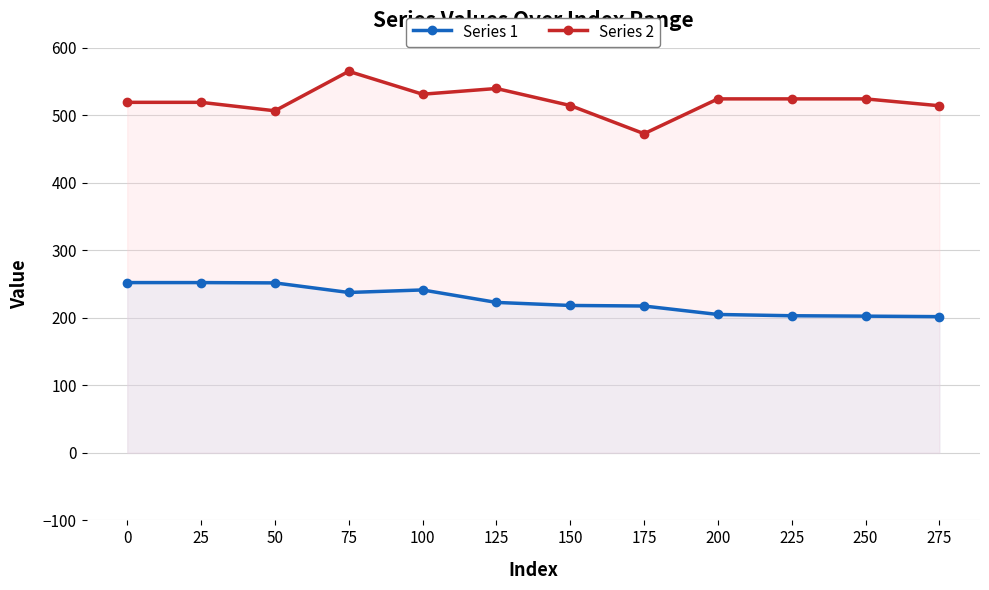

In Series 2, how many points are higher than both neighbors (excluding endpoints)?

2